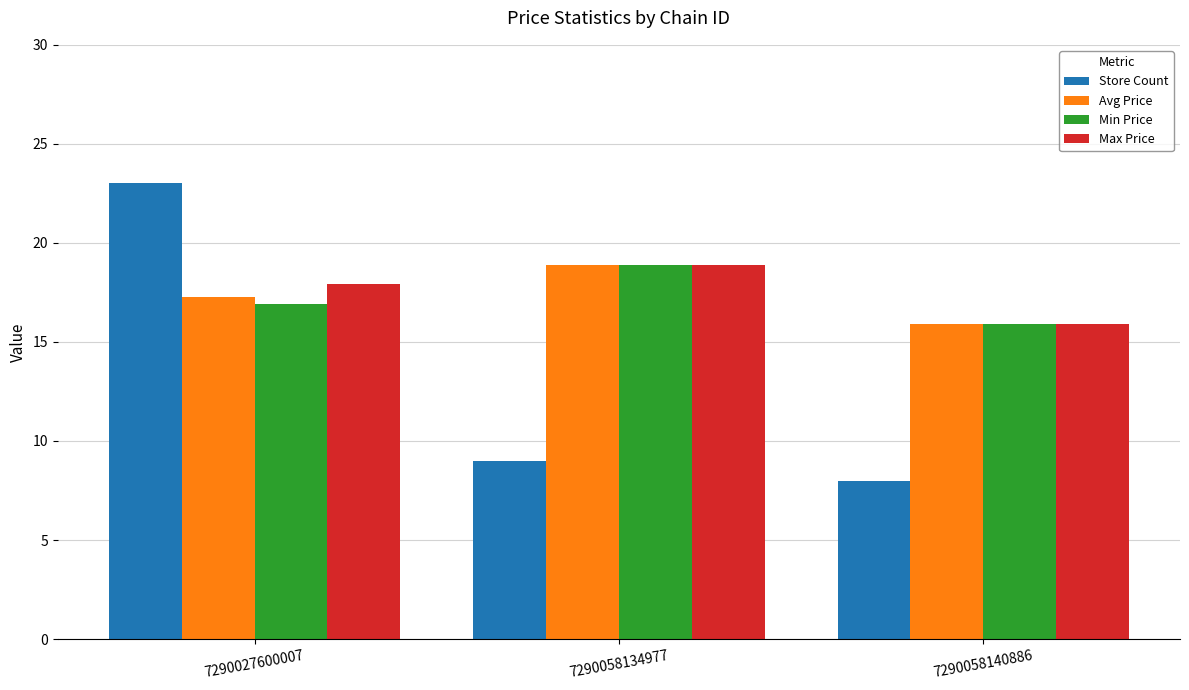

What is the total value across all series at 7290058134977?

65.7